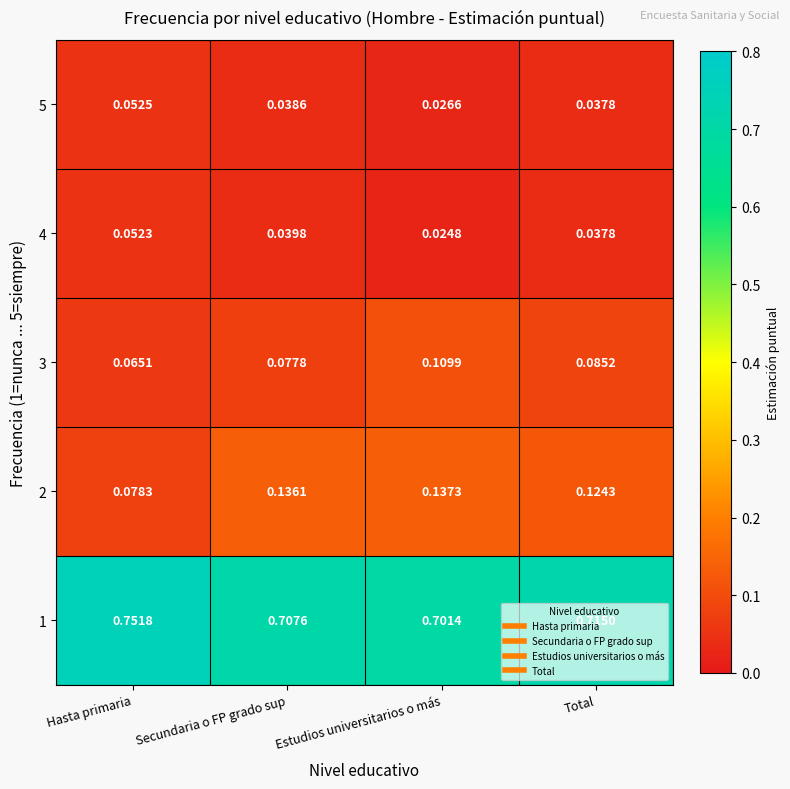

Which series has the widest spread of values?

2